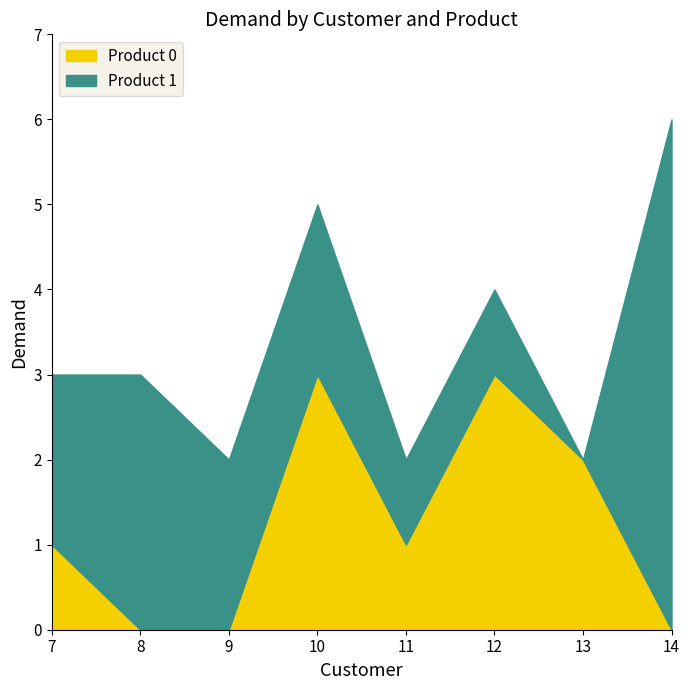

Where is the first local minimum?

11